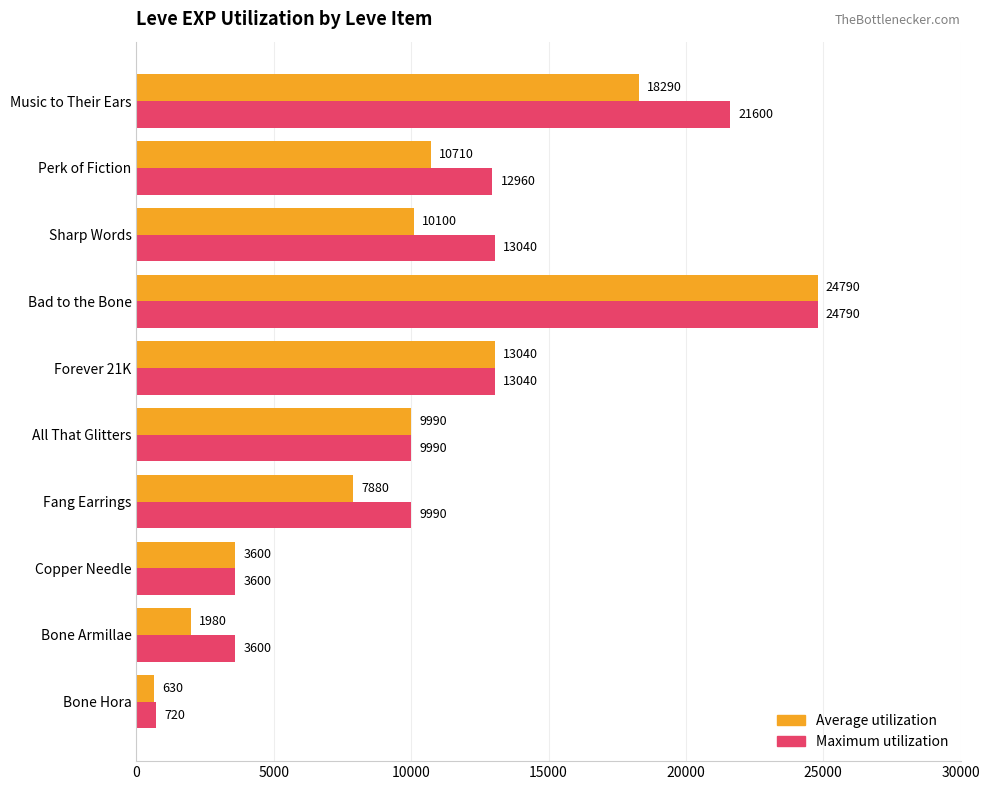

Rank the series by their average value, from lowest to highest.

Average utilization, Maximum utilization